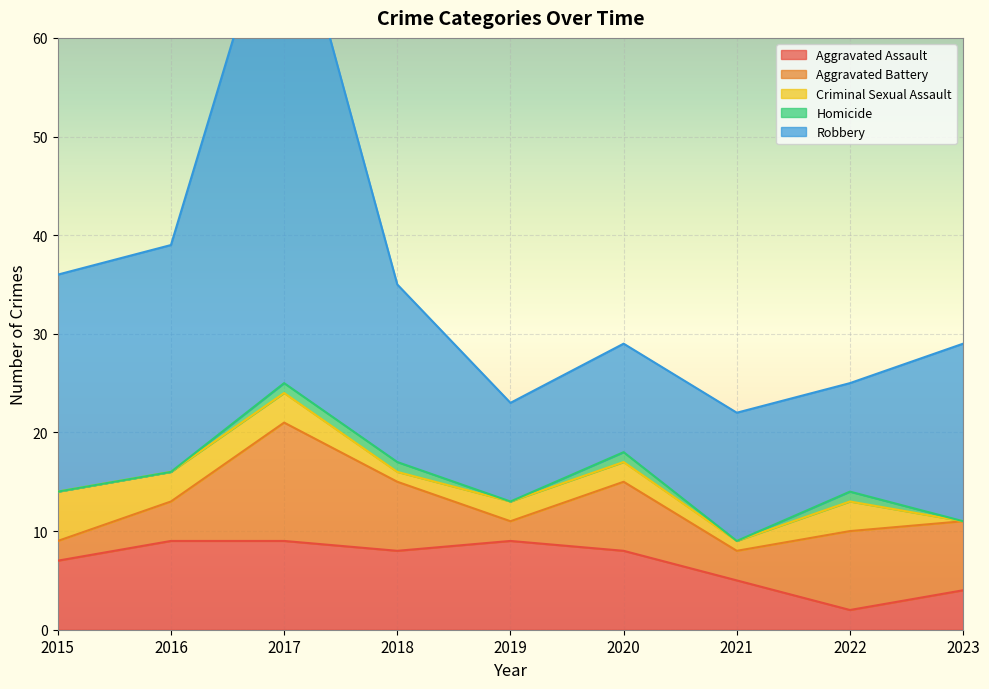

What is the total value across all series at 2020?

29